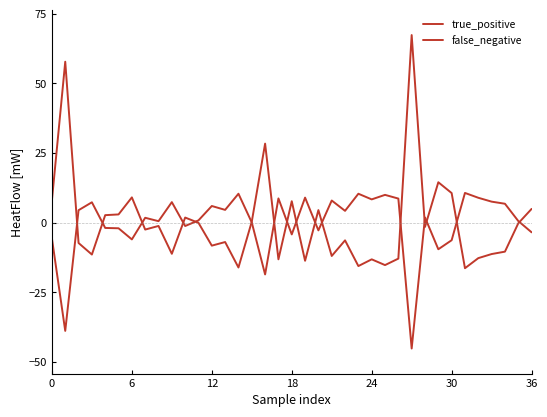

How many lines are shown in the chart?

2